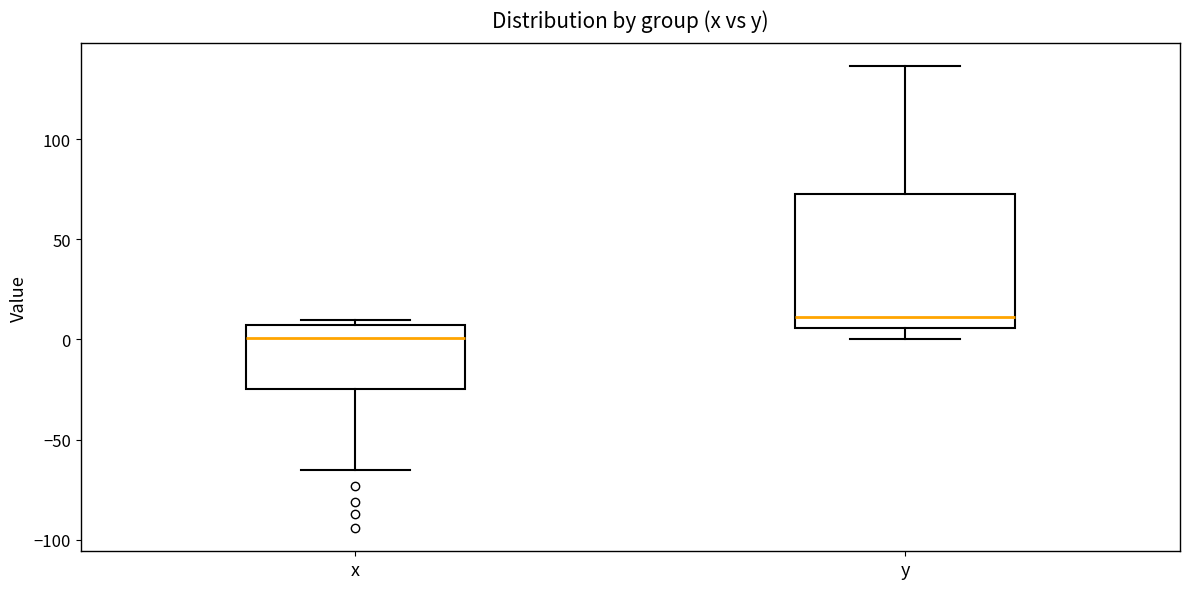

Which box has the highest median line?

y